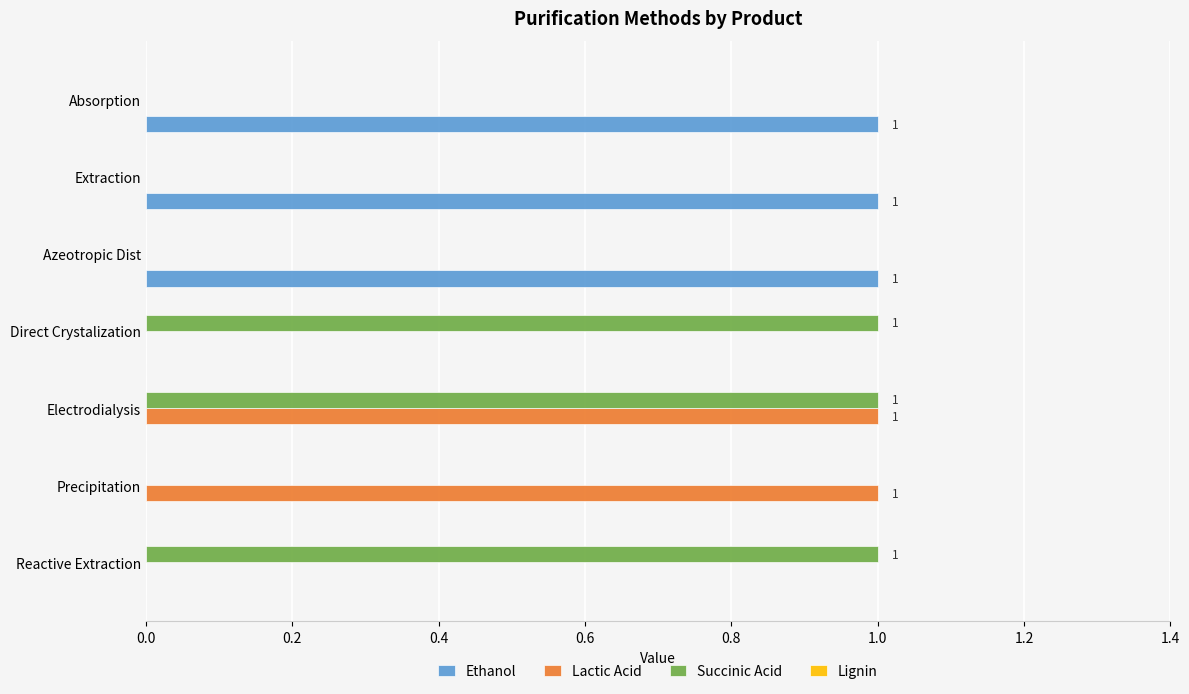

True or false: Lactic Acid has a value of 1 at Electrodialysis.

True